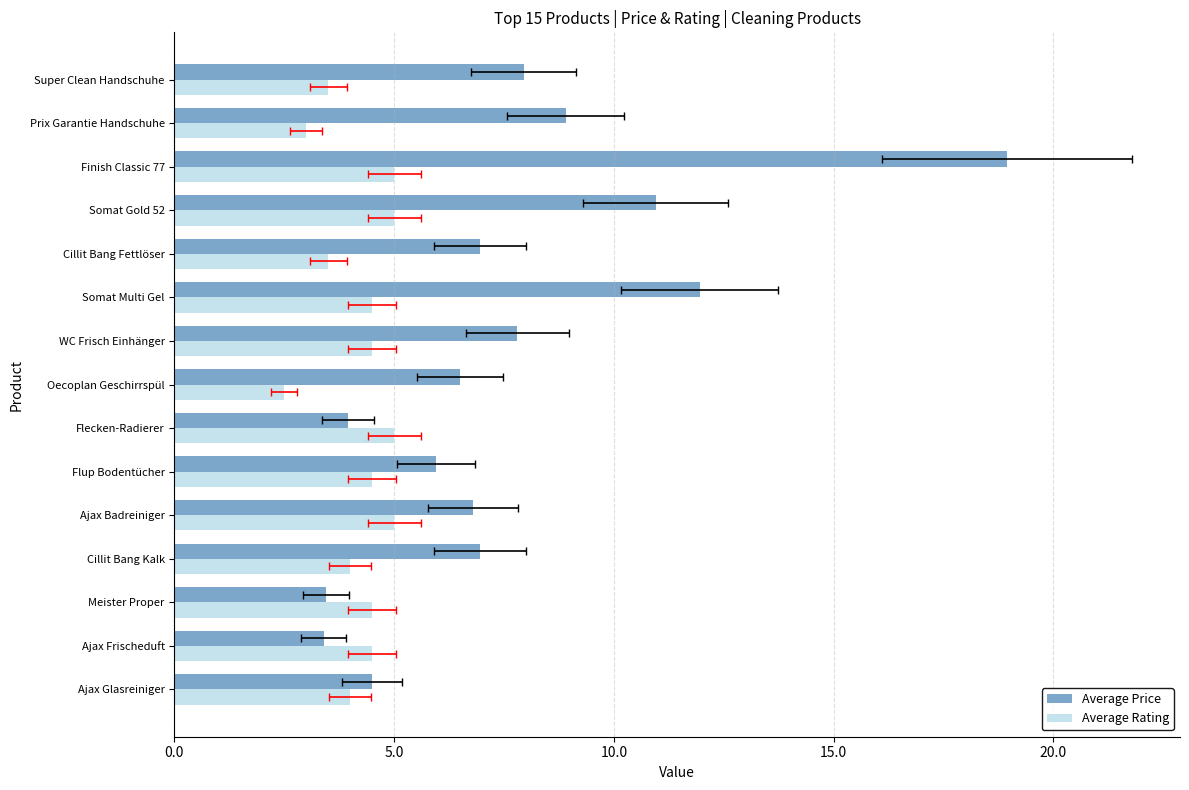

What are all the series names shown in the legend?

Average Price, Average Rating